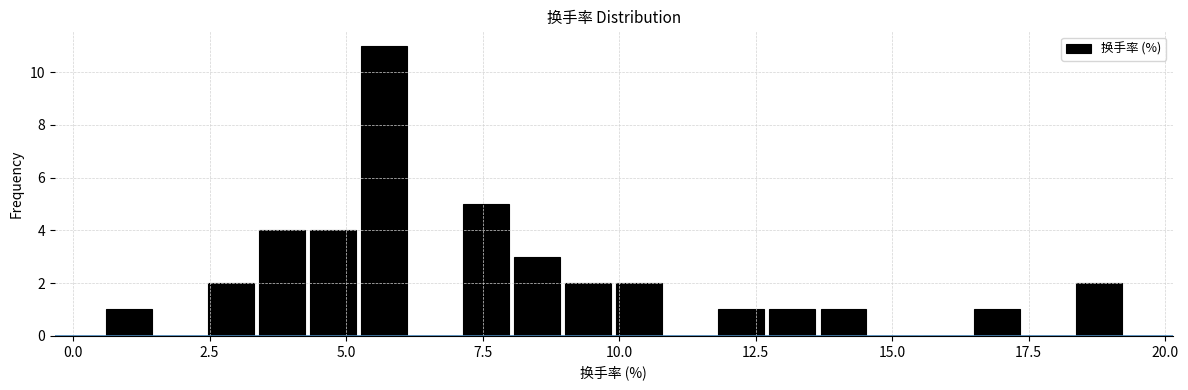

Read against the x-axis, roughly where is the centre of the tallest bar?

5.5